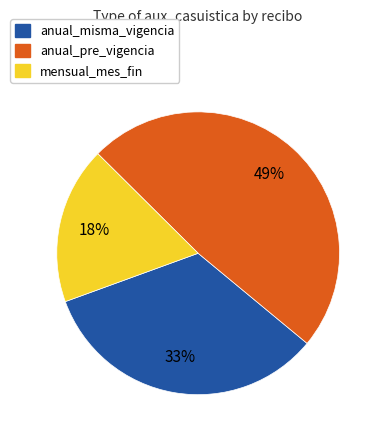

To the nearest percent, what is the average slice percentage?

33%